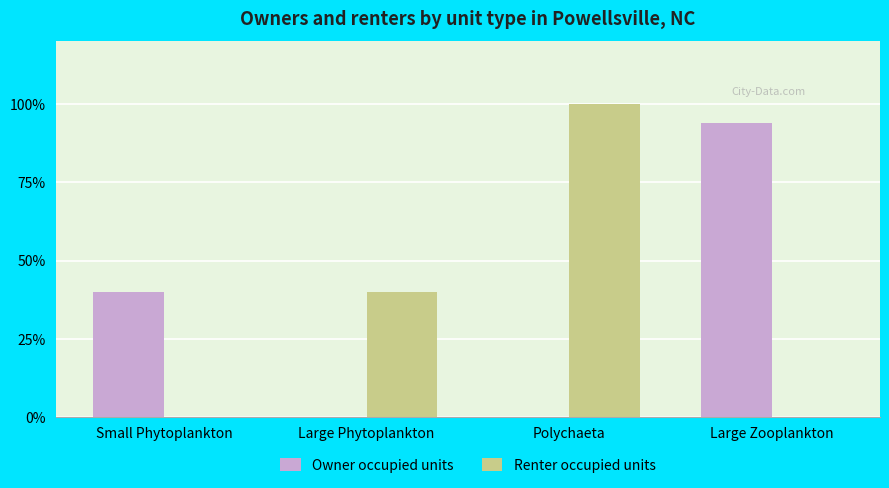

Which label corresponds to the largest value in the chart?

Polychaeta